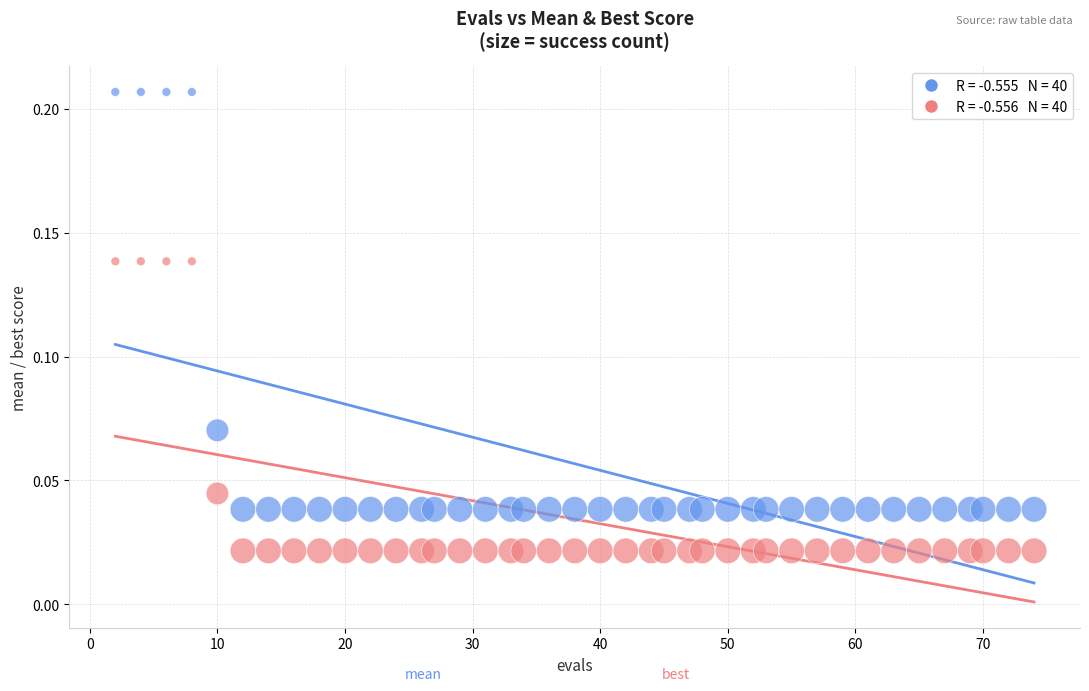

Across all data points, what is the range of X values (max minus min)?

72.0